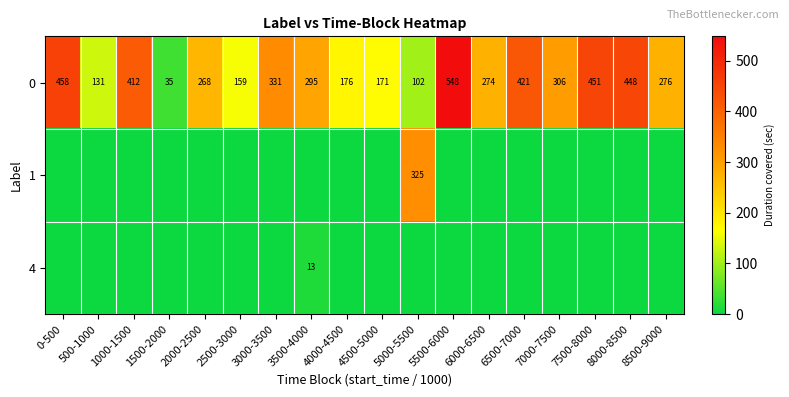

What is the difference between the second highest and second lowest values in the 0 series?

356